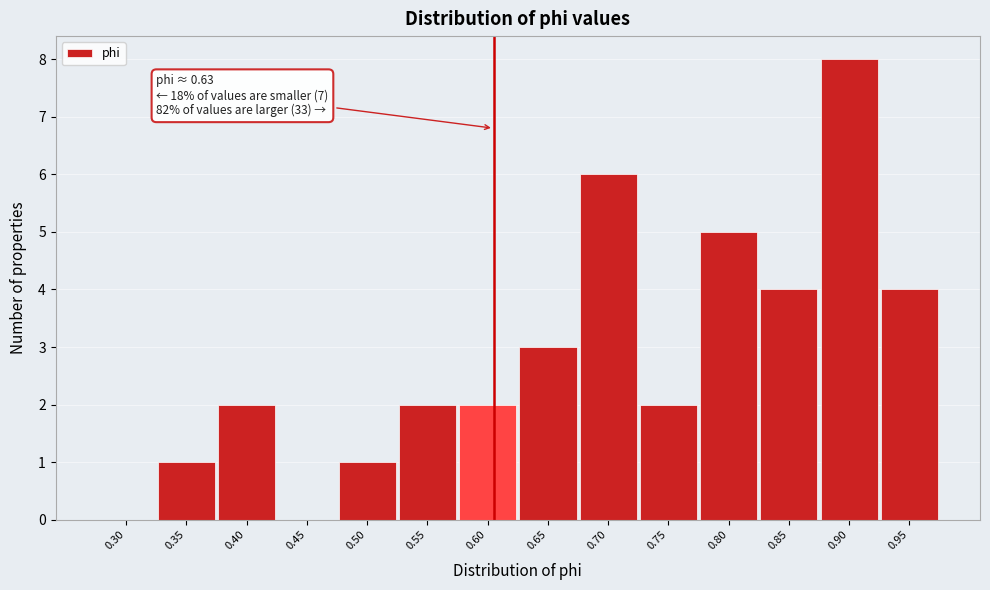

Reading right to left, transcribe all the data shown in this chart.

0.95=4	0.90=8	0.85=4	0.80=5	0.75=2	0.70=6	0.65=3	0.60=2	0.55=2	0.50=1	0.45=0	0.40=2	0.35=1	0.30=0